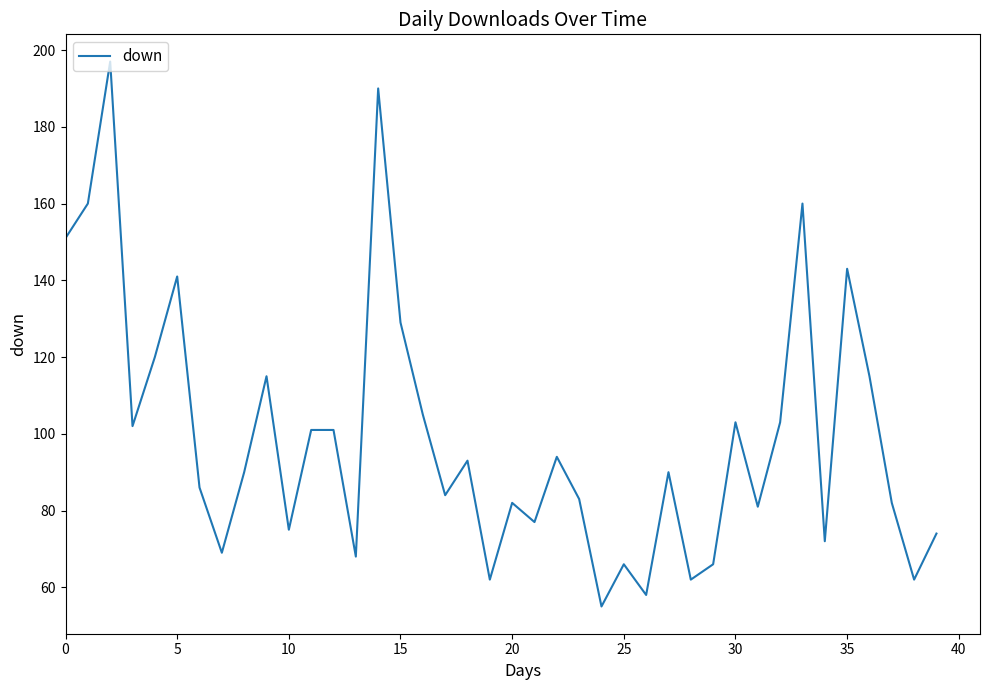

What is the difference between the maximum and minimum values?

142